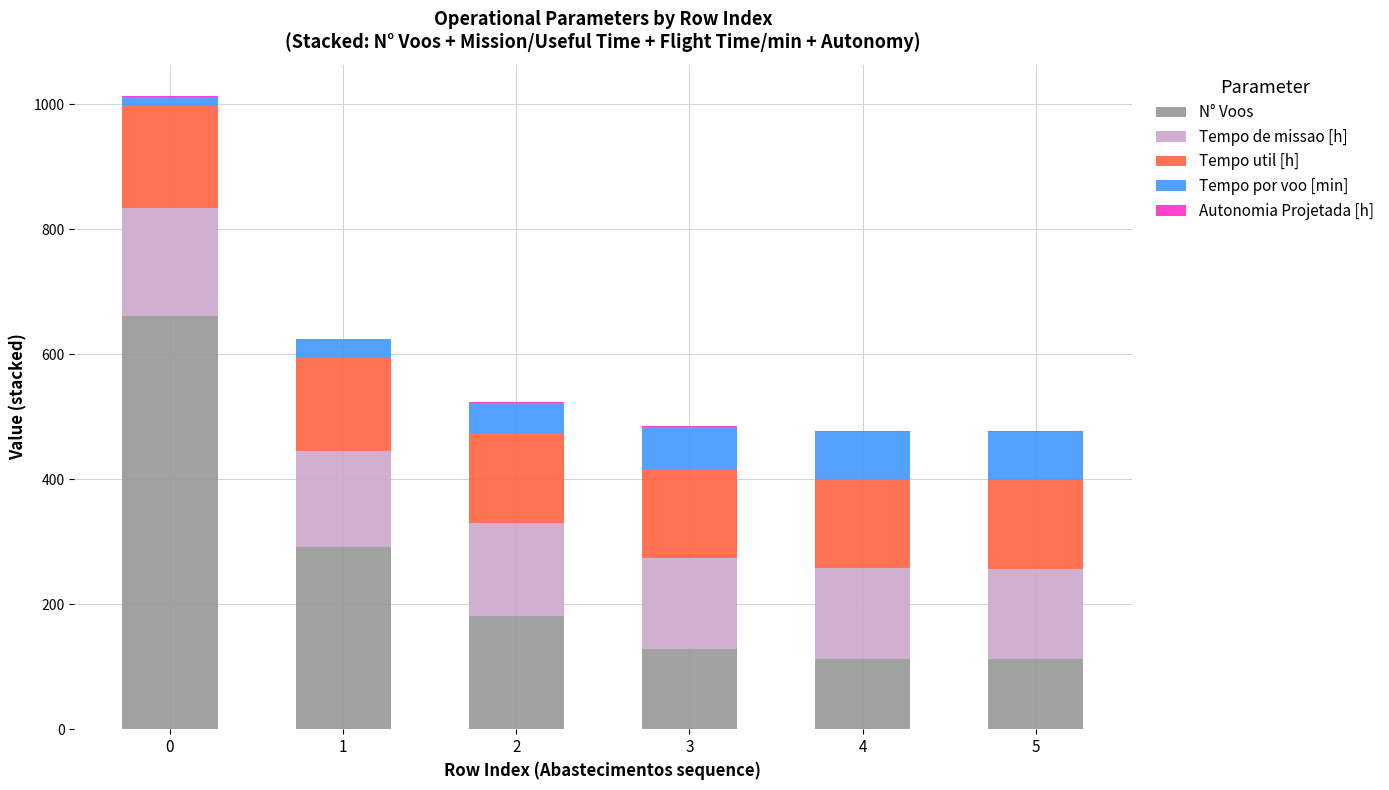

What is the highest value of the N° Voos series?

662.0